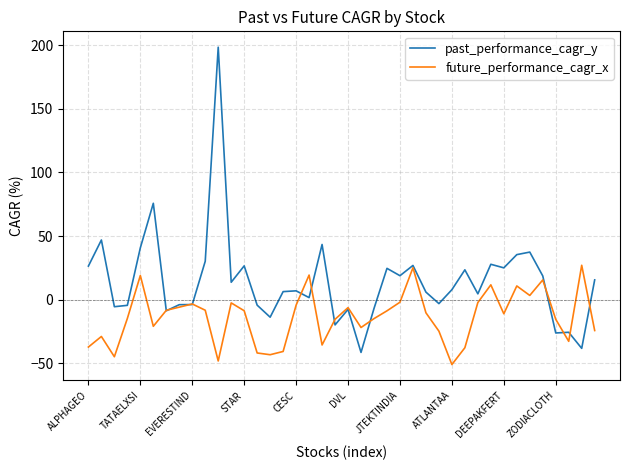

Rank the series by their maximum value, from highest to lowest.

past_performance_cagr_y, future_performance_cagr_x